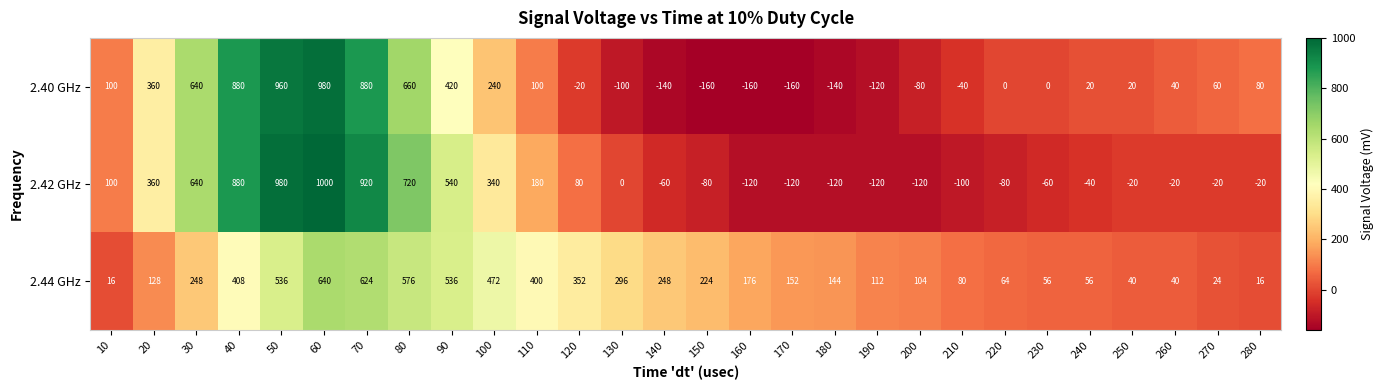

The value of 2.42 GHz at 190 is -120. True or false?

True